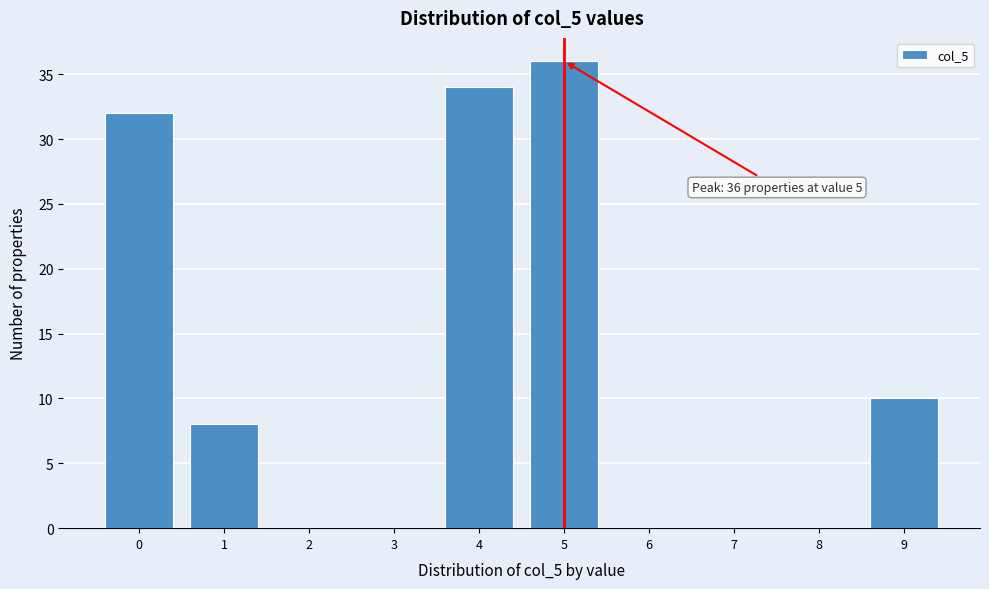

Reading left to right, what are all the values shown in this chart?

0=32	1=8	2=0	3=0	4=34	5=36	6=0	7=0	8=0	9=10